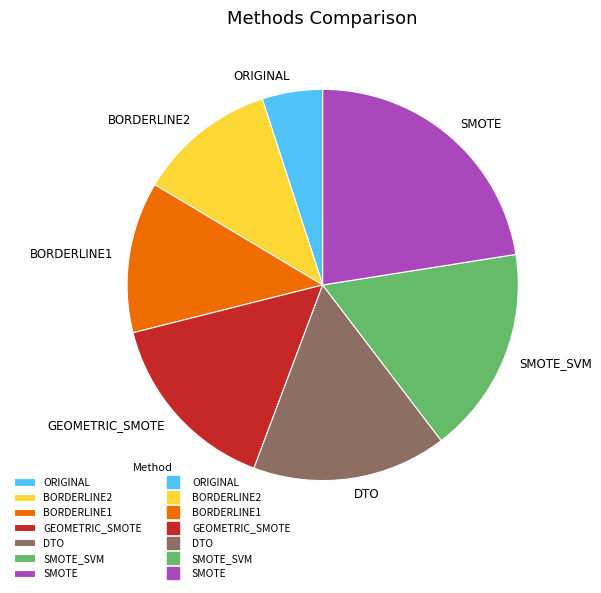

What is the smallest slice in the pie chart?

ORIGINAL